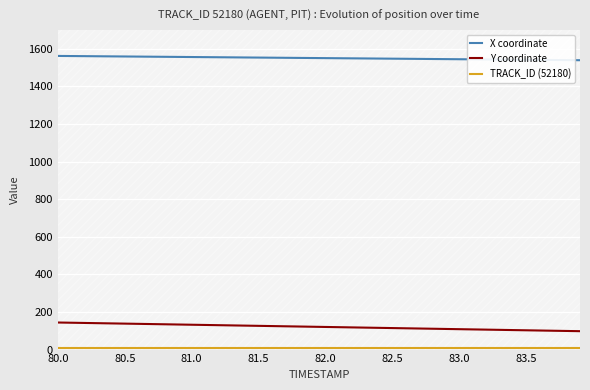

List the series in order of their peak value, lowest first.

TRACK_ID (52180), Y coordinate, X coordinate